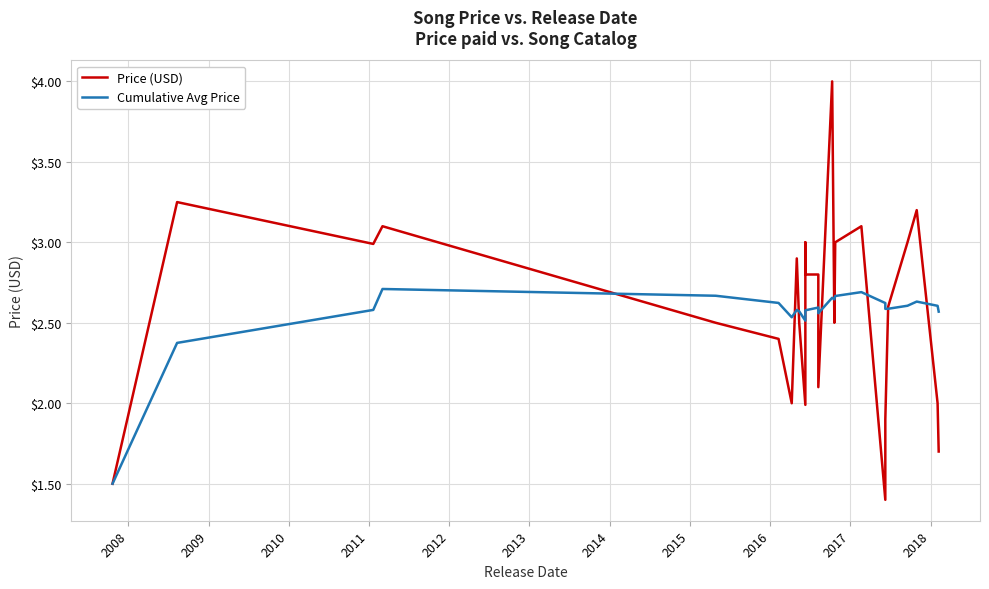

How many data points does each series have?

25